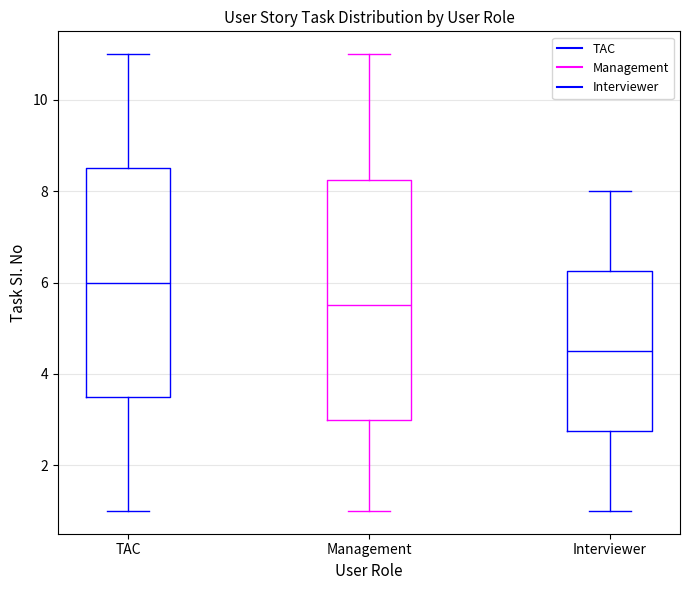

Reading left to right, transcribe this box plot: for each box, give where its median line is, the range the box spans, and where its two whiskers end, as read against the y-axis. The values are not printed on the chart, so give them approximately, as read against the axis.

TAC: median 6.0, box 3.6 to 8.6, whiskers 1.0 to 11.0
Management: median 5.6, box 3.0 to 8.2, whiskers 1.0 to 11.0
Interviewer: median 4.6, box 2.8 to 6.2, whiskers 1.0 to 8.0